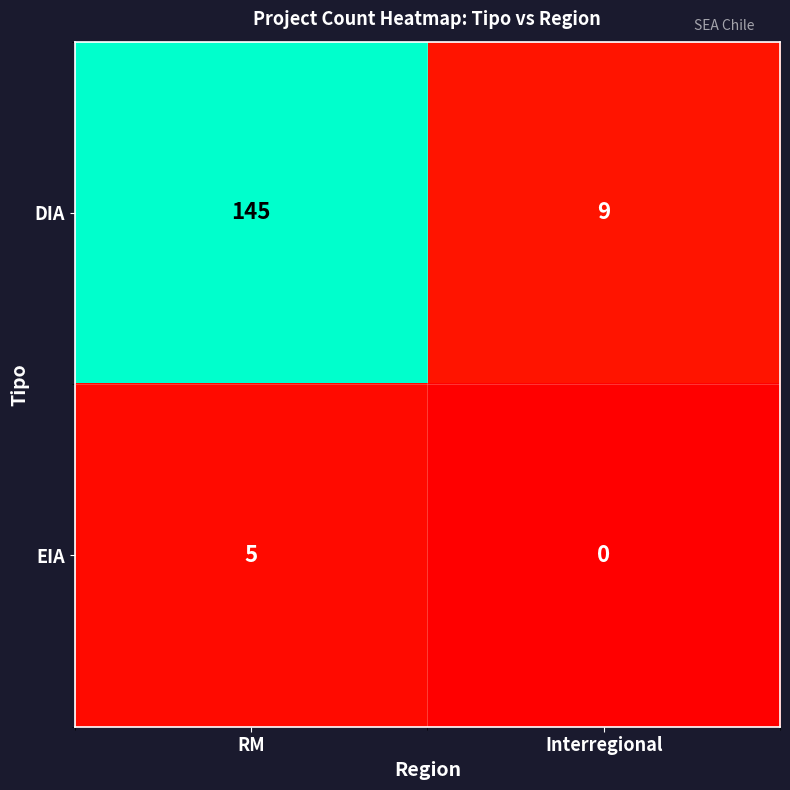

Which series has the largest total across all categories?

DIA